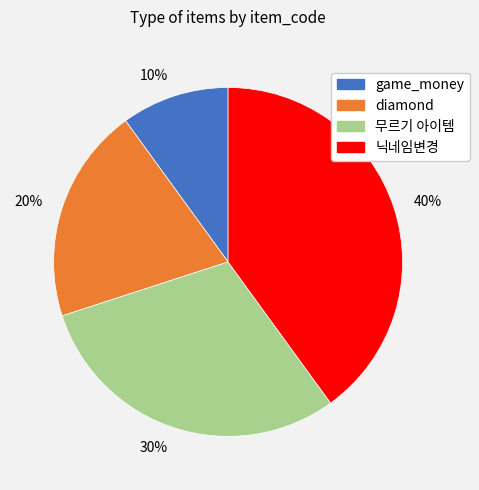

Is it true that 10% is 10% of the pie?

True